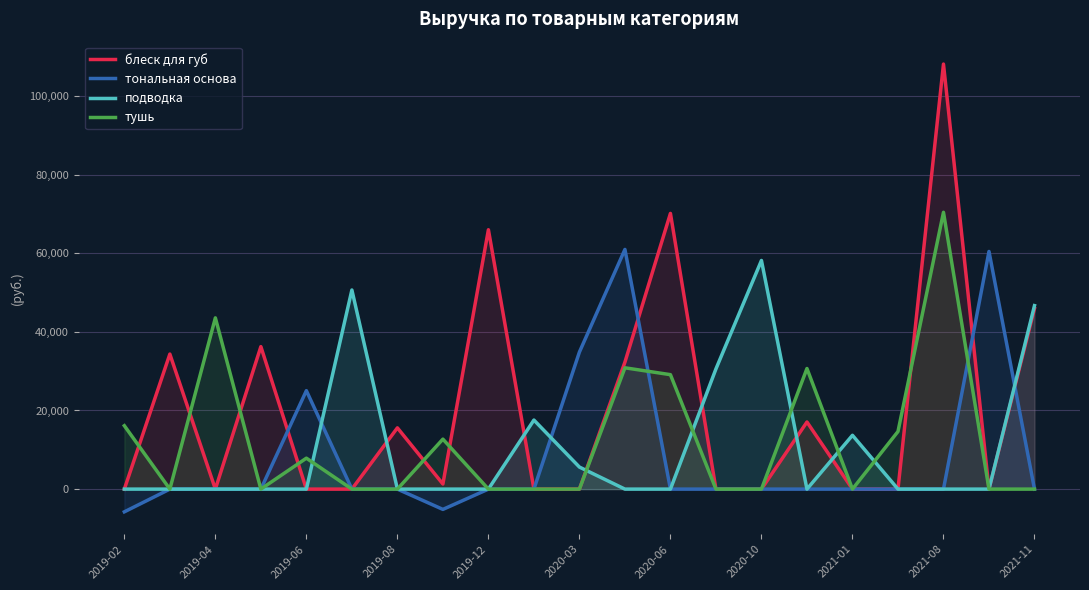

What is the total value across all series at 11?

124105.3